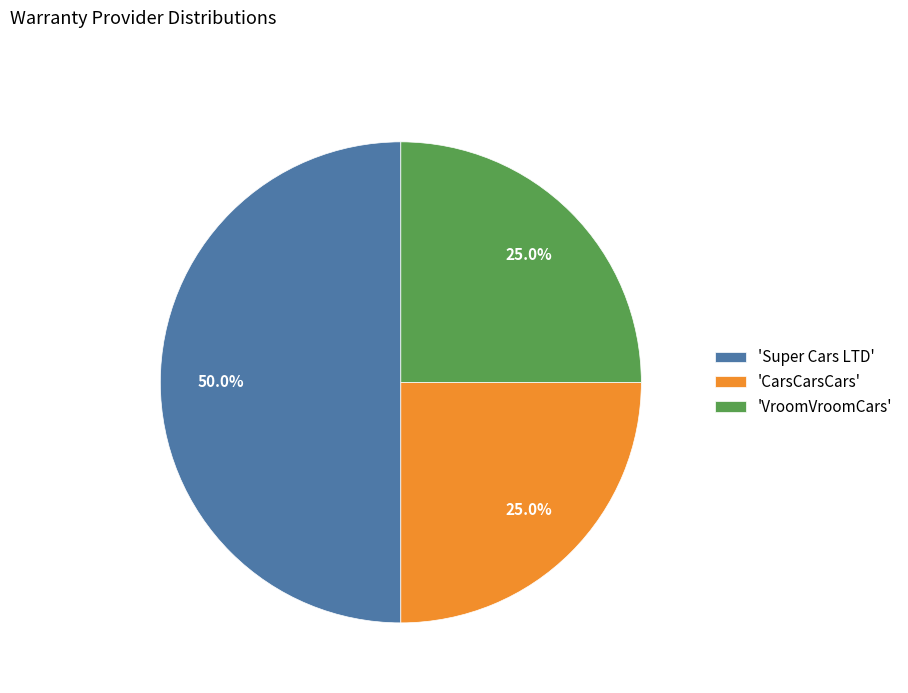

What is the ratio of the value at 'CarsCarsCars' to the value at 'VroomVroomCars'?

1.0